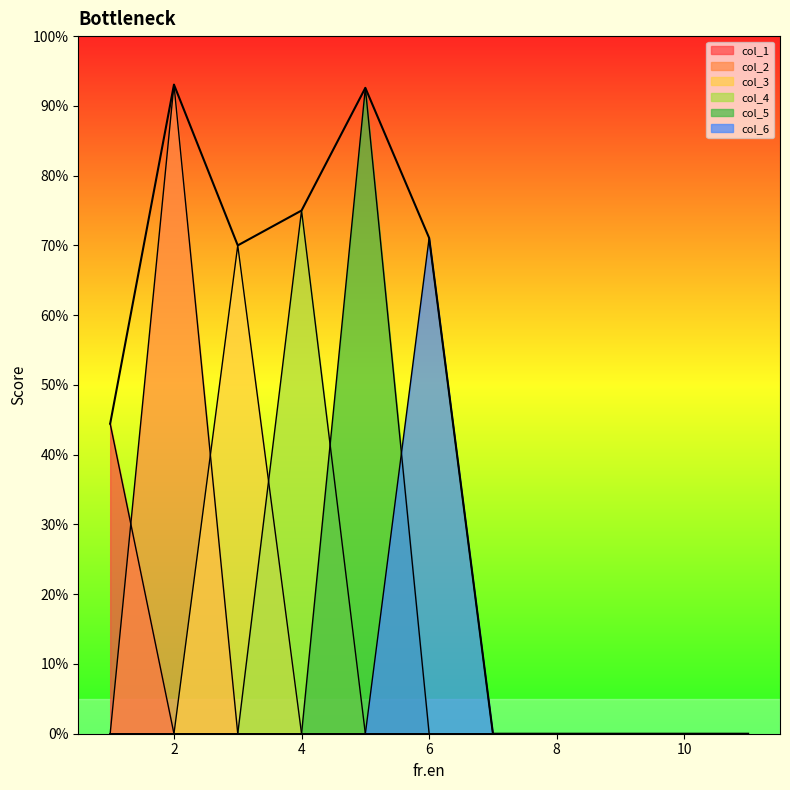

How many positive values are there?

6